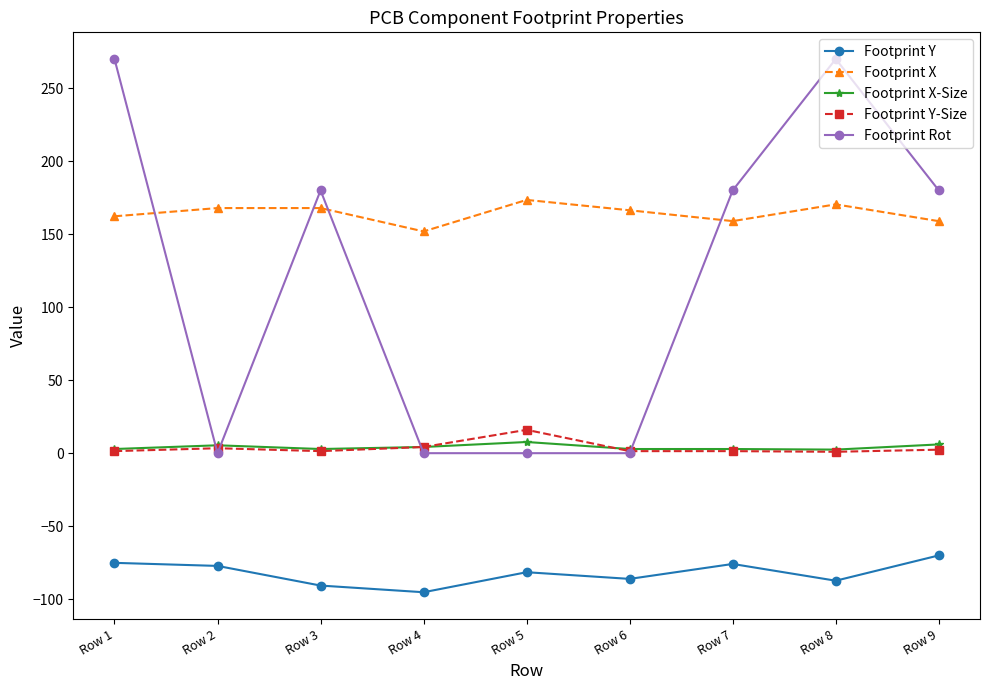

True or false: Footprint Rot has a value of 270.0 at Row 1.

True